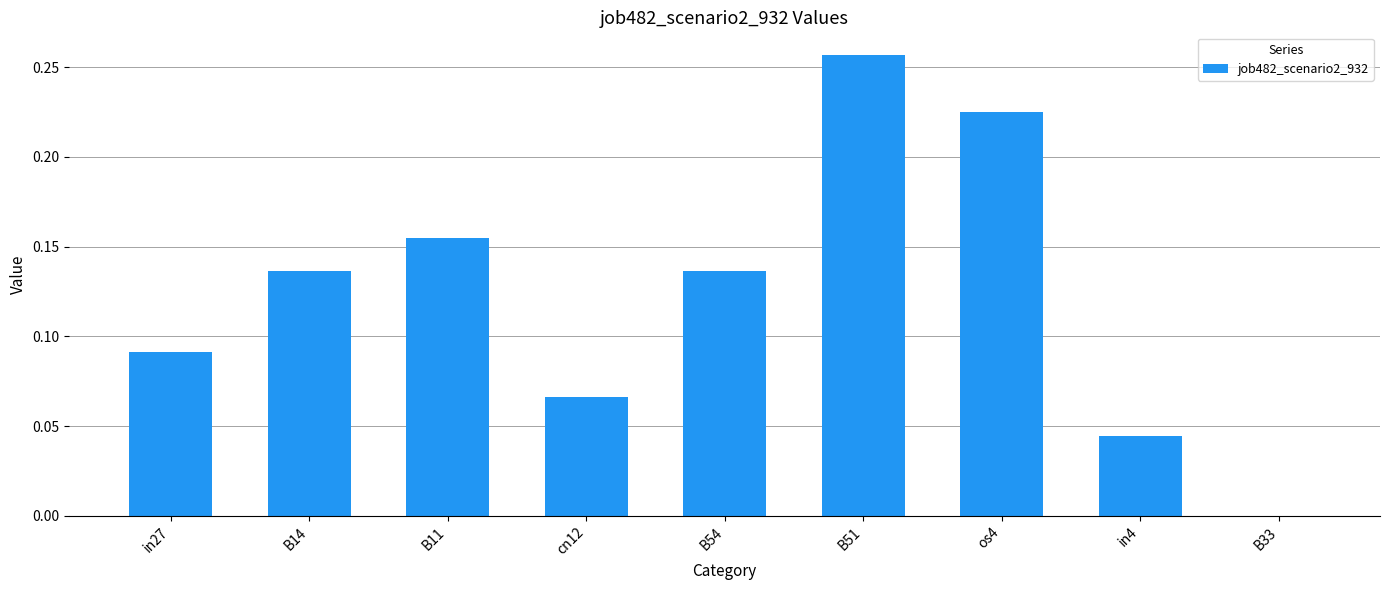

What is the sum of all values?

1.1